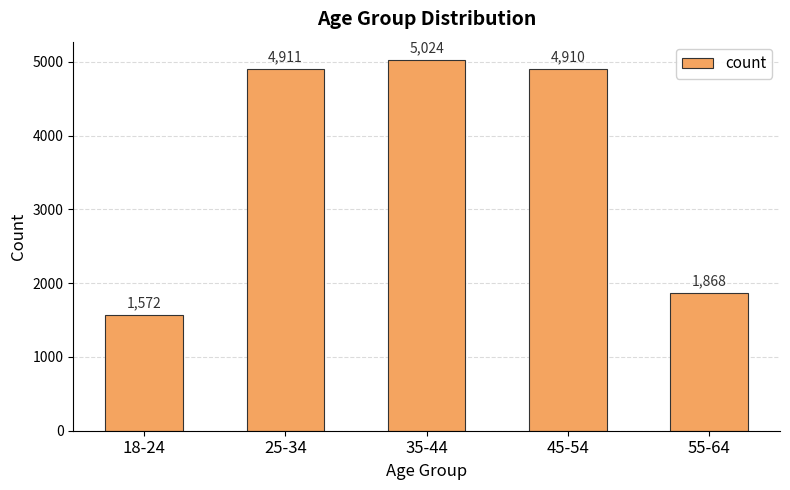

Rank the categories by value from lowest to highest.

18-24, 55-64, 45-54, 25-34, 35-44